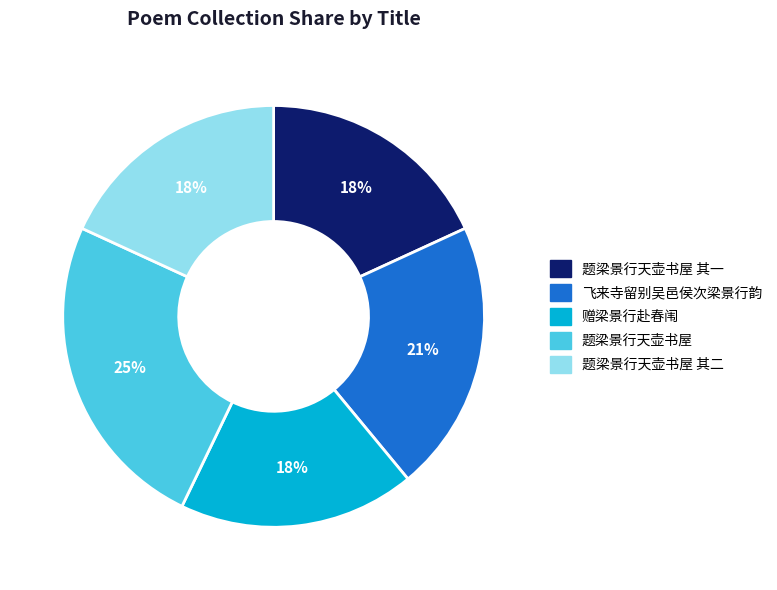

To the nearest percent, what is the average slice percentage?

20%